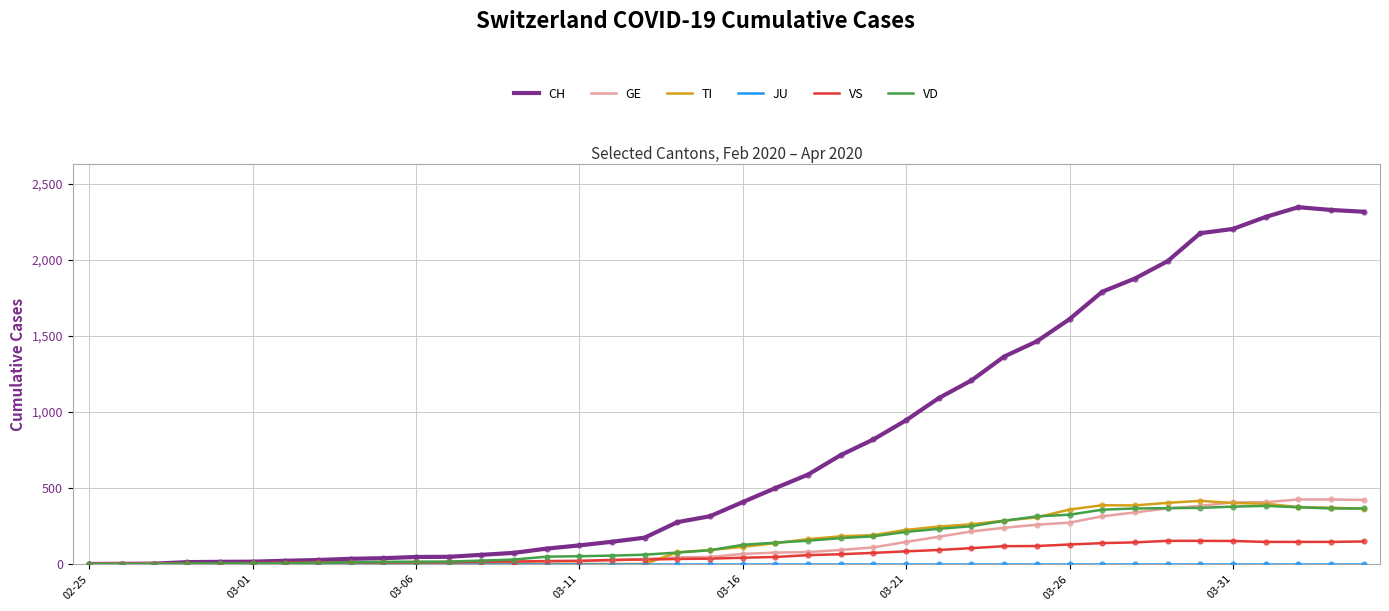

Which series has the largest total across all categories?

CH